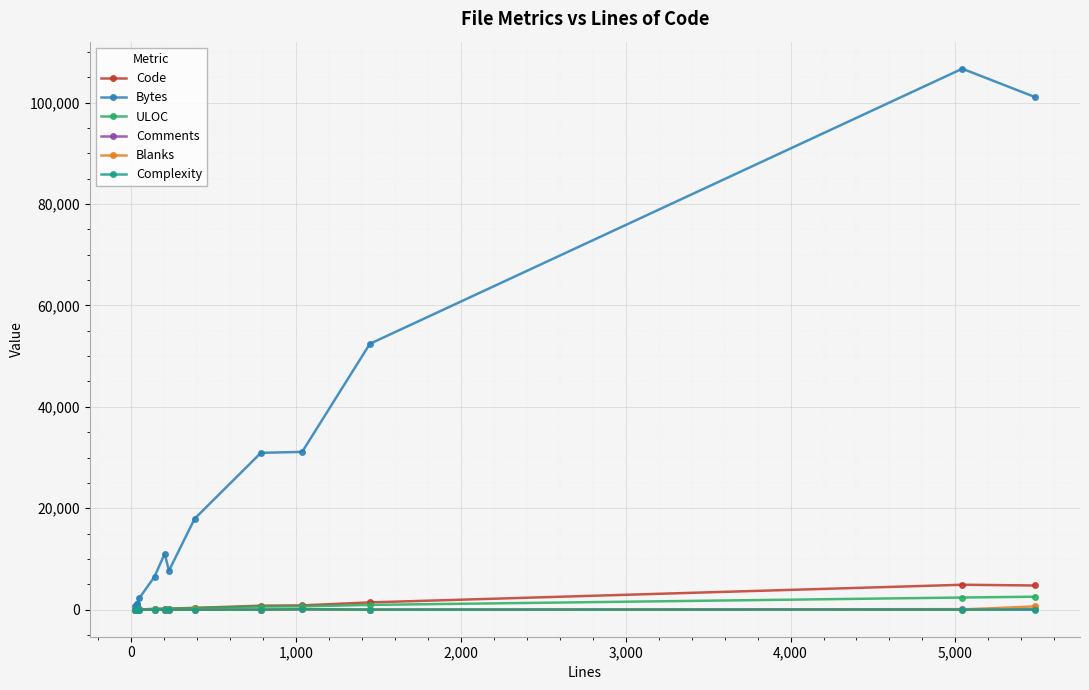

Which series has the largest total across all categories?

Bytes